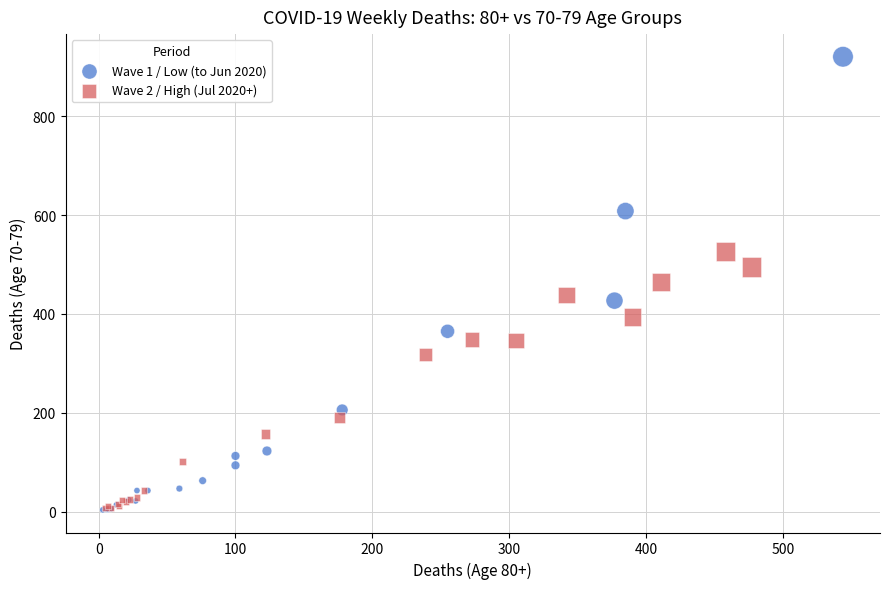

Which series has the widest spread of Y values?

Wave 1 / Low (to Jun 2020)